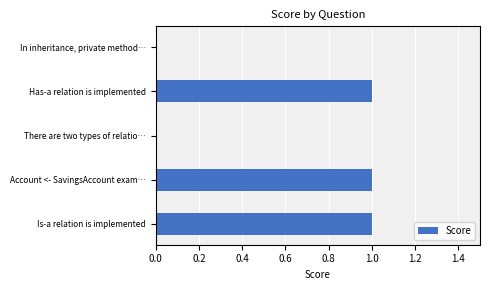

How many values are between 0 and 1?

5